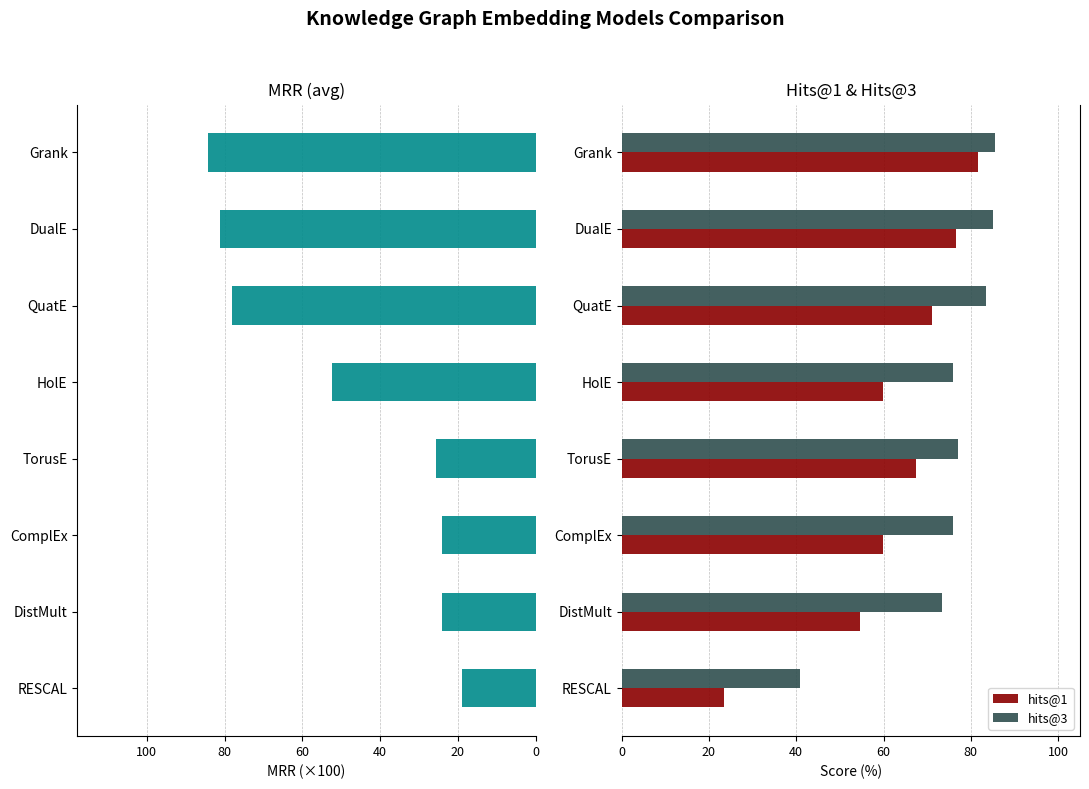

True or false: hits@1 has a value of 35.2 at RESCAL.

False